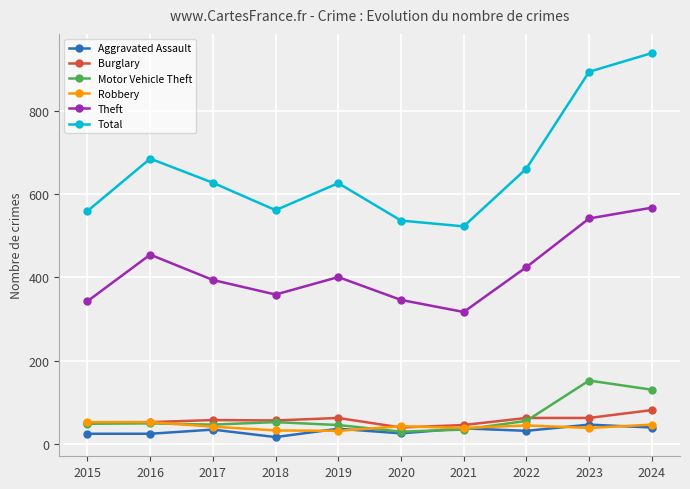

What are all the series names shown in the legend?

Aggravated Assault, Burglary, Motor Vehicle Theft, Robbery, Theft, Total